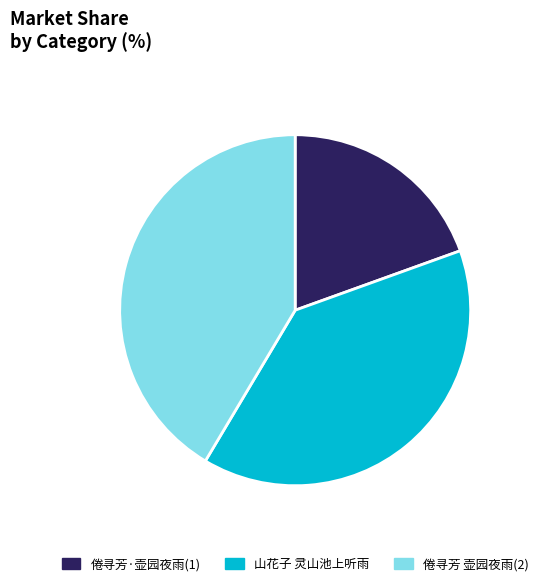

Is there any slice that represents more than half of the pie?

No